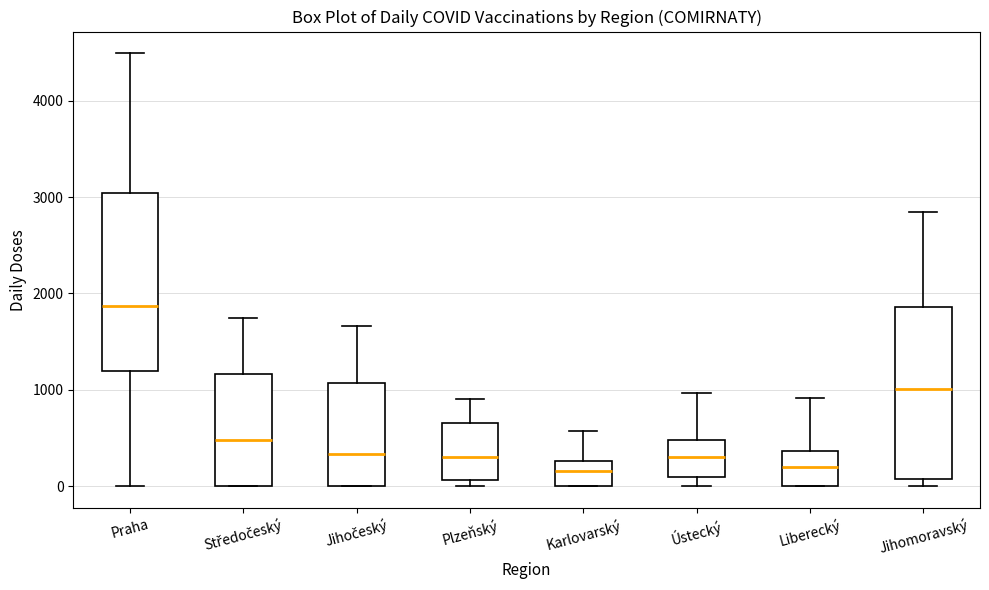

Where does the upper whisker of the box for Jihomoravský end on the y-axis? The values are not printed on the chart, so give them approximately, as read against the axis.

2800